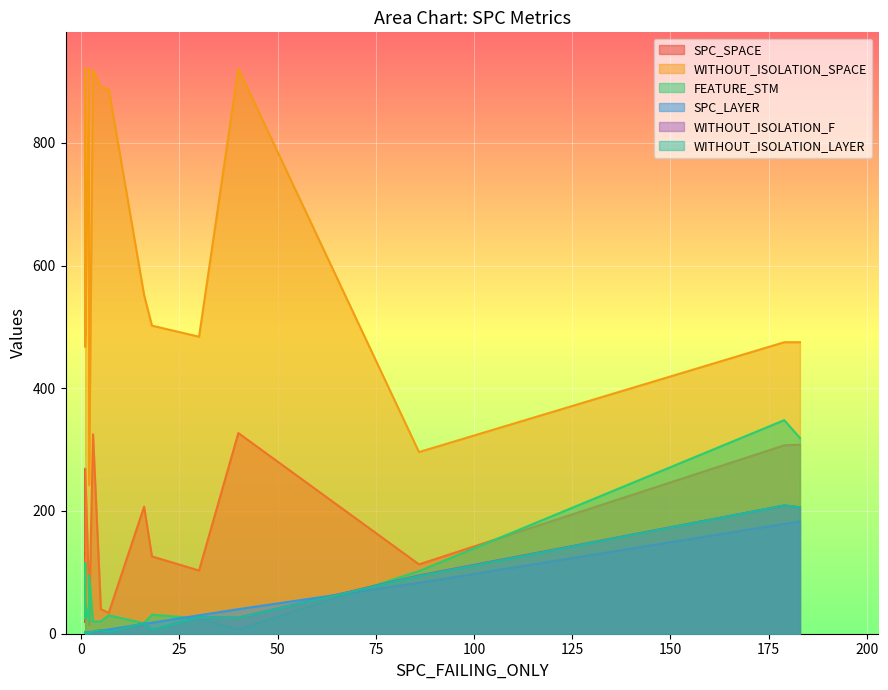

True or false: SPC_SPACE has a value of 19 at 1.

True